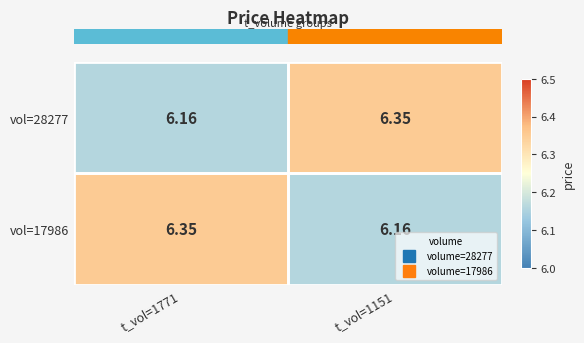

What is the spread (max minus min) of values at t_vol=1771?

0.2